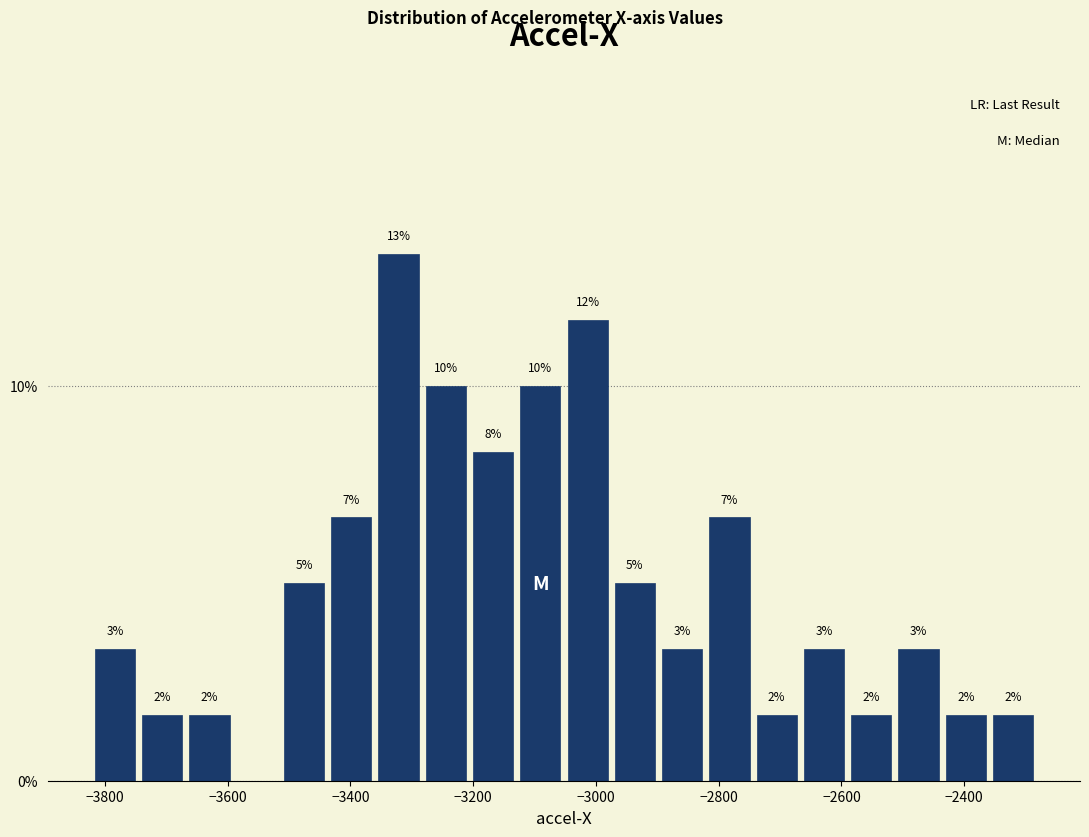

Read against the x-axis, roughly where is the centre of the tallest bar?

-3320